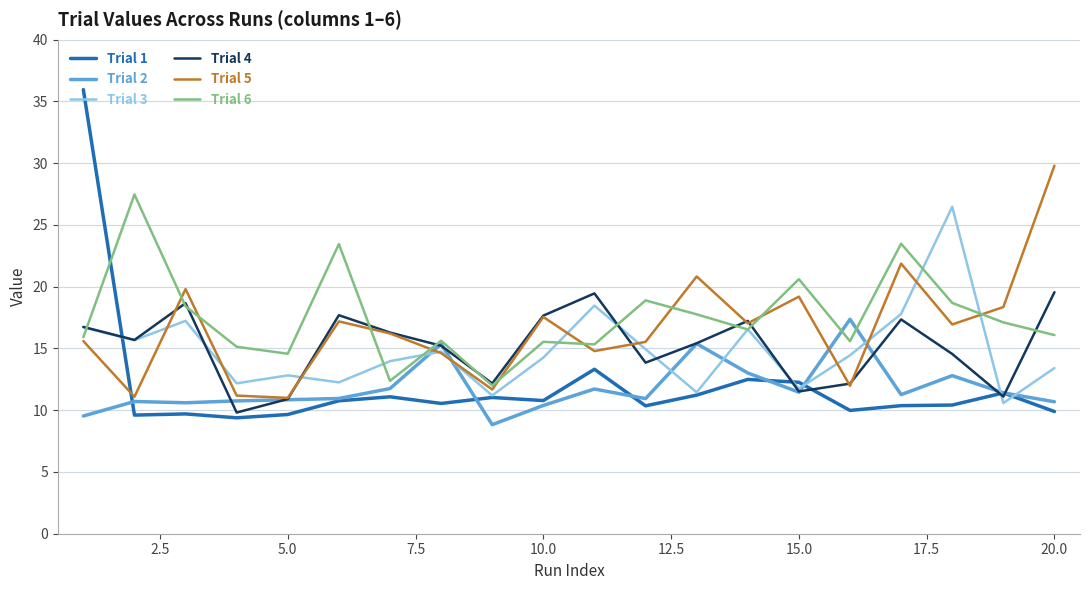

How many times do Trial 1 and Trial 6 cross each other?

1